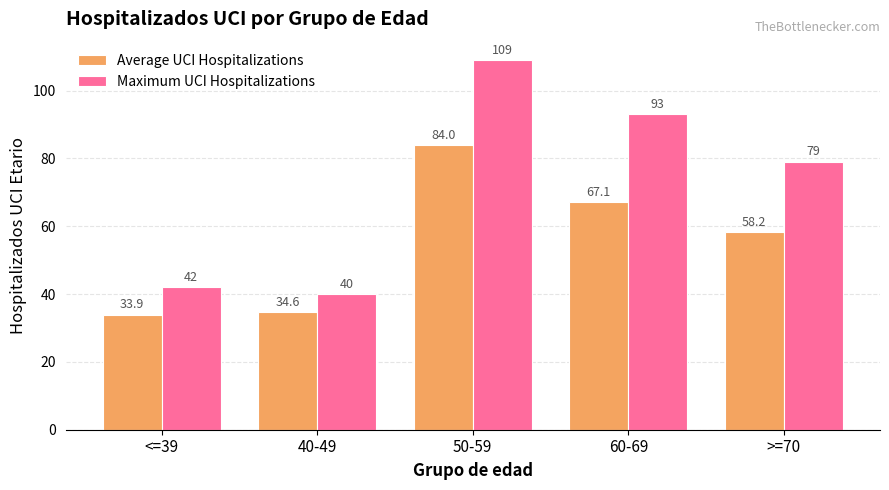

The value of Maximum UCI Hospitalizations at >=70 is 79.0. True or false?

True